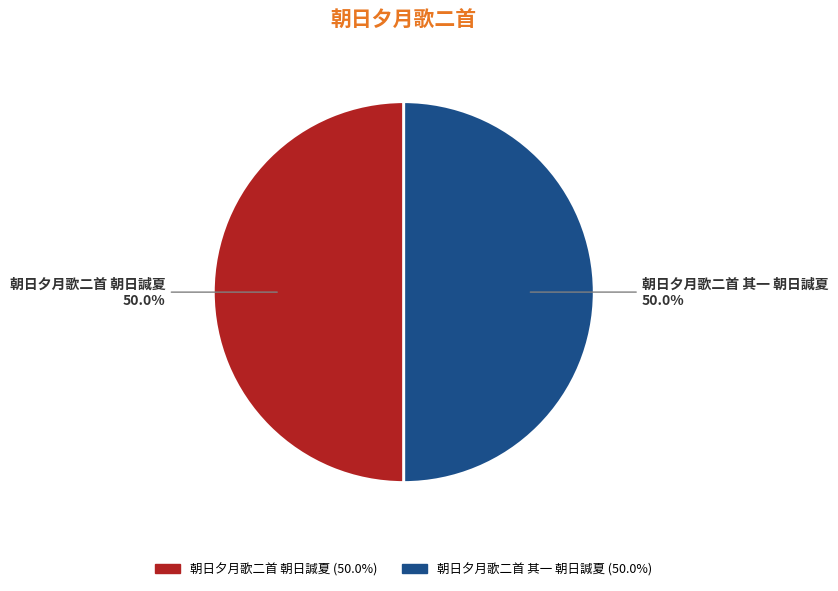

To the nearest percent, what portion does 朝日夕月歌二首 朝日諴夏 represent?

50%